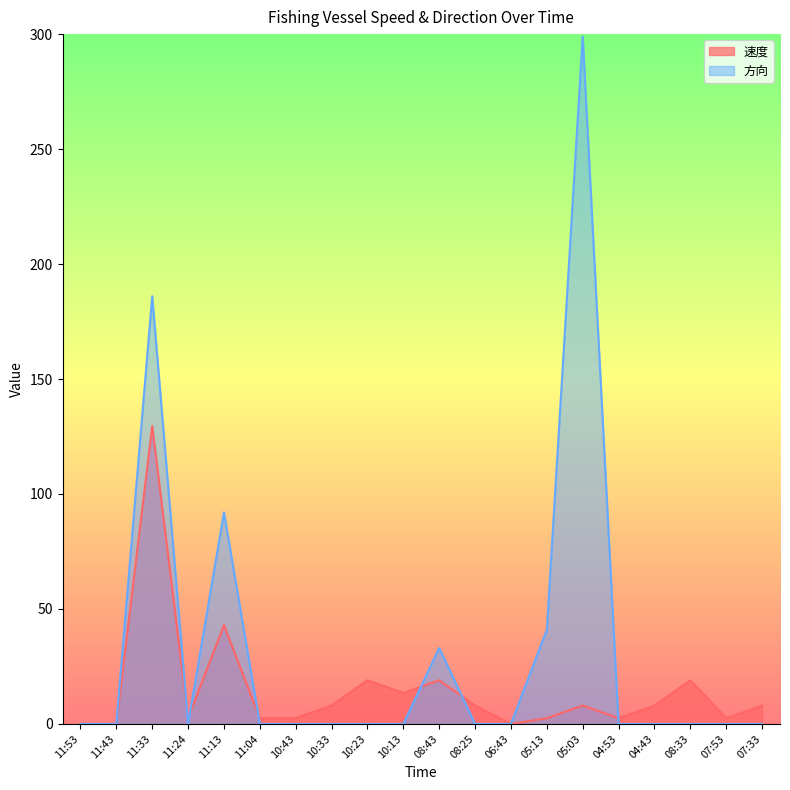

The 方向 series shows 0.0 at 10:23. True or false?

True